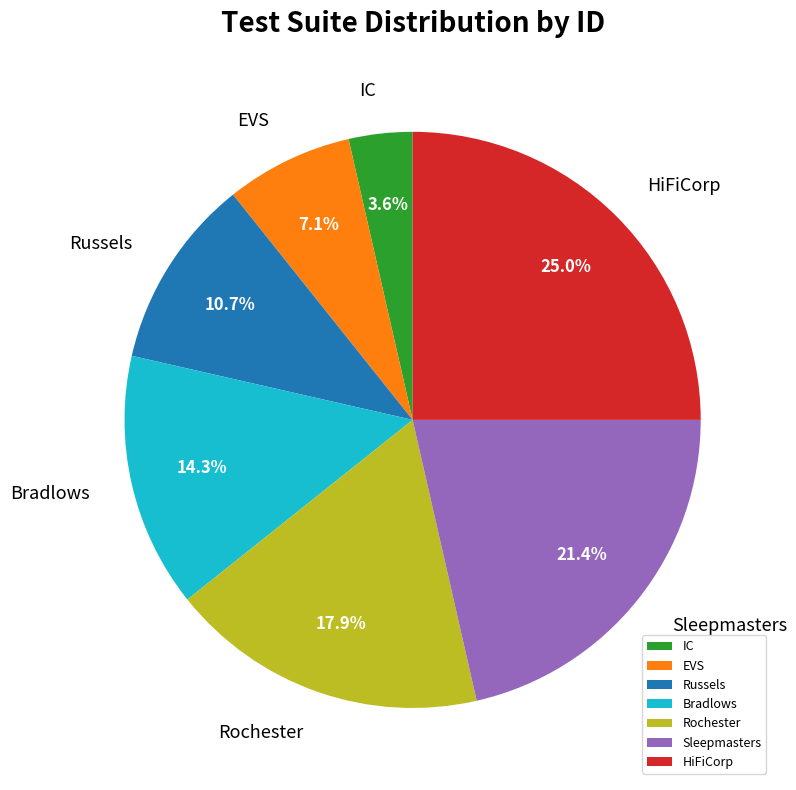

Between EVS and Bradlows, which is larger?

Bradlows